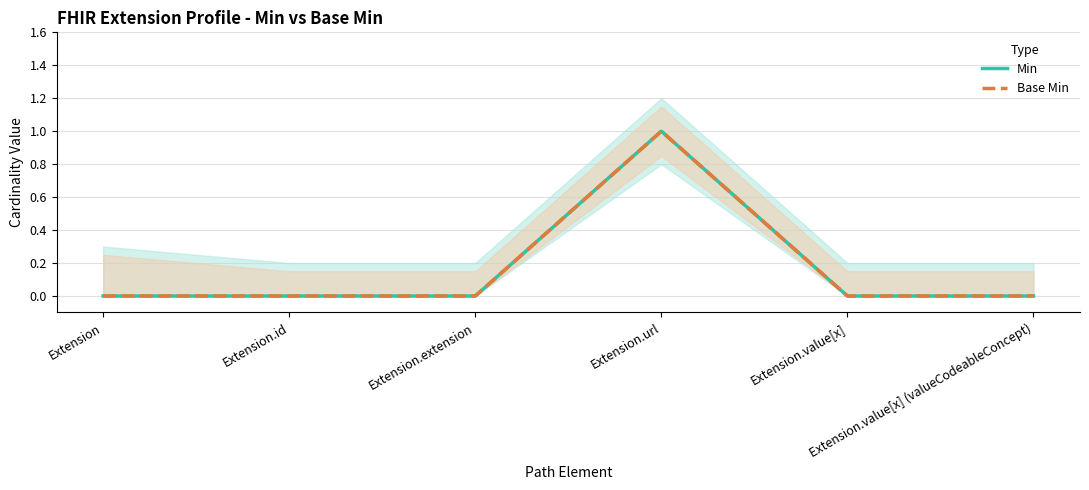

What are all the series names shown in the legend?

Min, Base Min